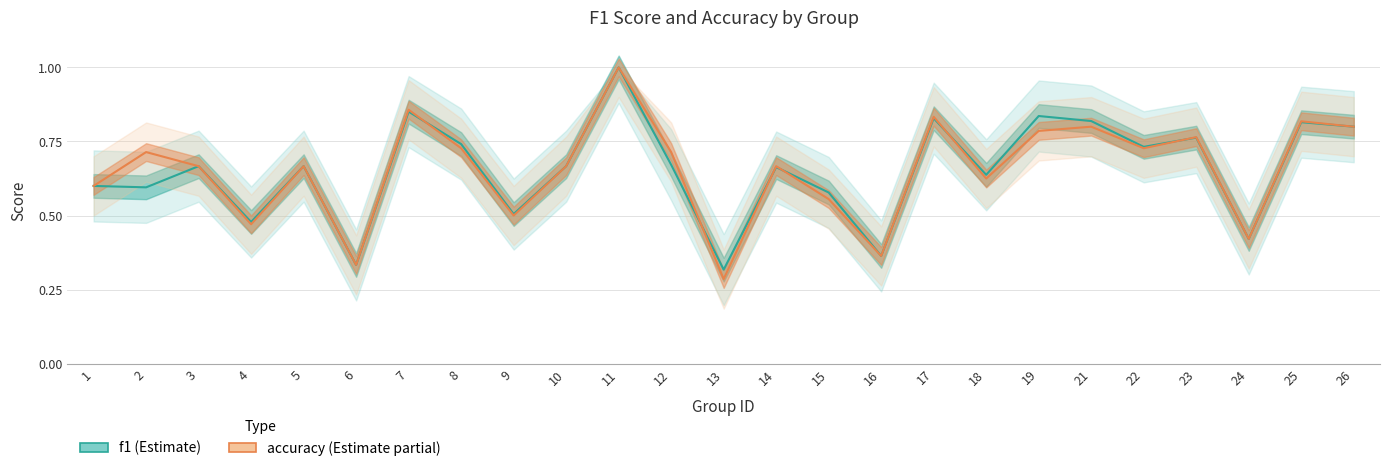

Reading left to right, what are all the values shown in this chart?

f1: 0.6	0.6	0.7	0.5	0.7	0.3	0.9	0.7	0.5	0.7	1.0	0.7	0.3	0.7	0.6	0.4	0.8	0.6	0.8	0.8	0.7	0.8	0.4	0.8	0.8
accuracy: 0.6	0.7	0.7	0.5	0.7	0.3	0.9	0.7	0.5	0.7	1.0	0.7	0.3	0.7	0.6	0.4	0.8	0.6	0.8	0.8	0.7	0.8	0.4	0.8	0.8